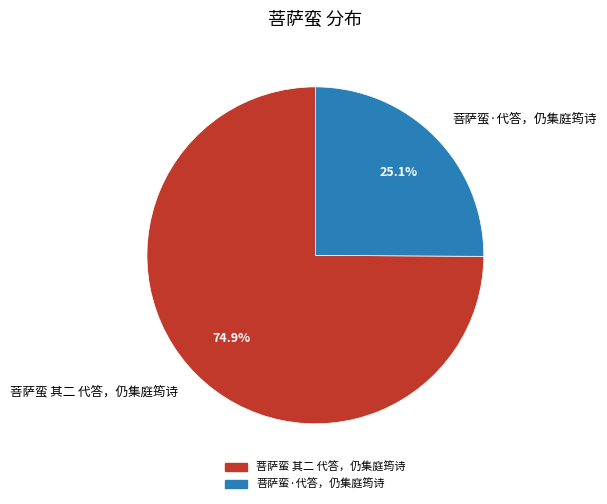

The 菩萨蛮·代答，仍集庭筠诗 slice represents 36% of the pie. True or false?

False